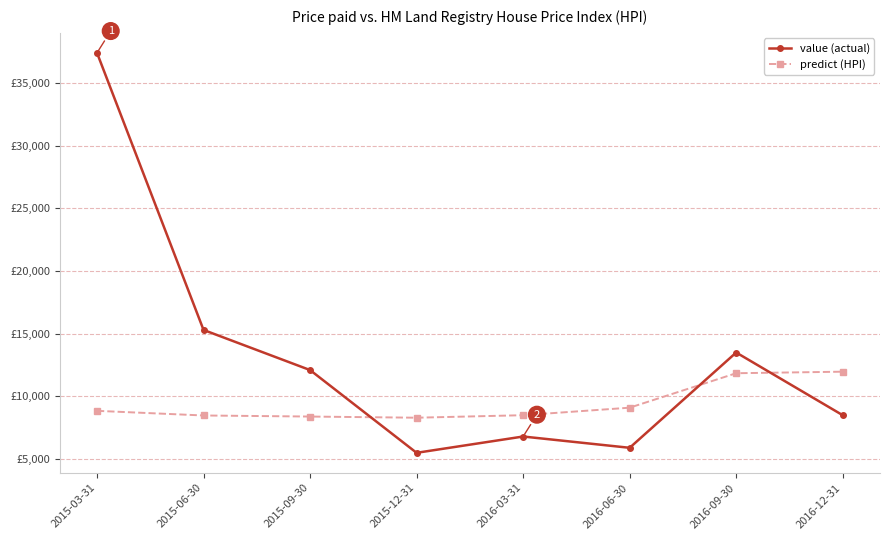

Between which two adjacent categories do predict (HPI) and value (actual) first intersect?

2015-09-30 and 2015-12-31